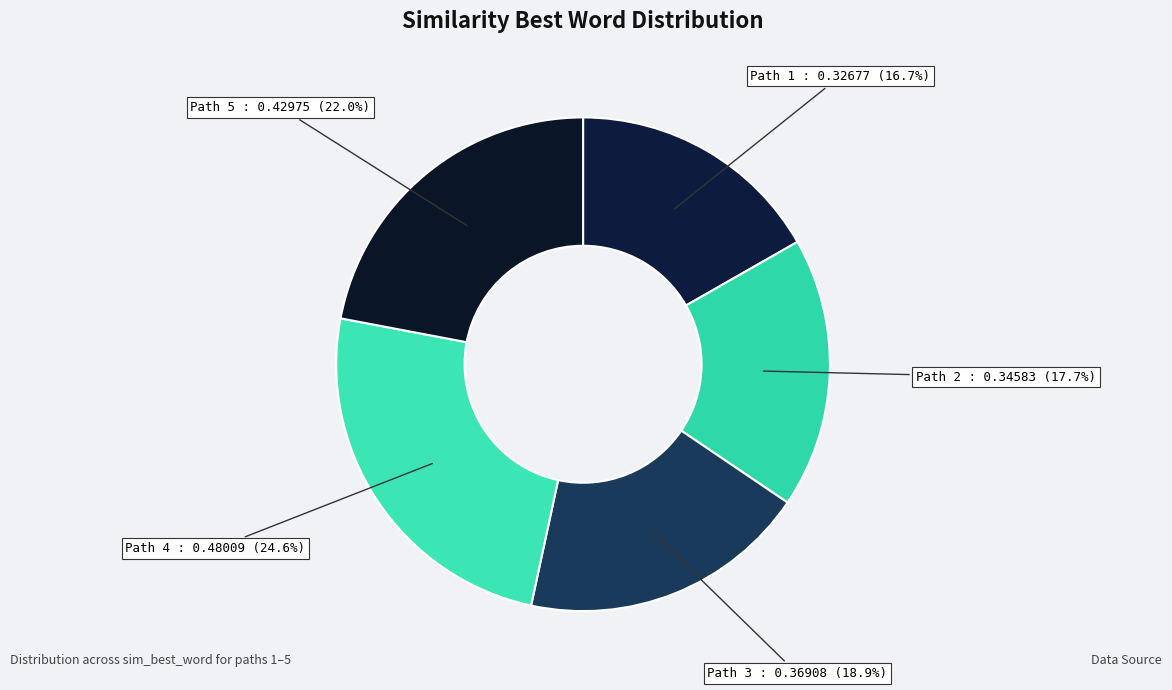

Which has a higher value, Path 4 or Path 5?

Path 4